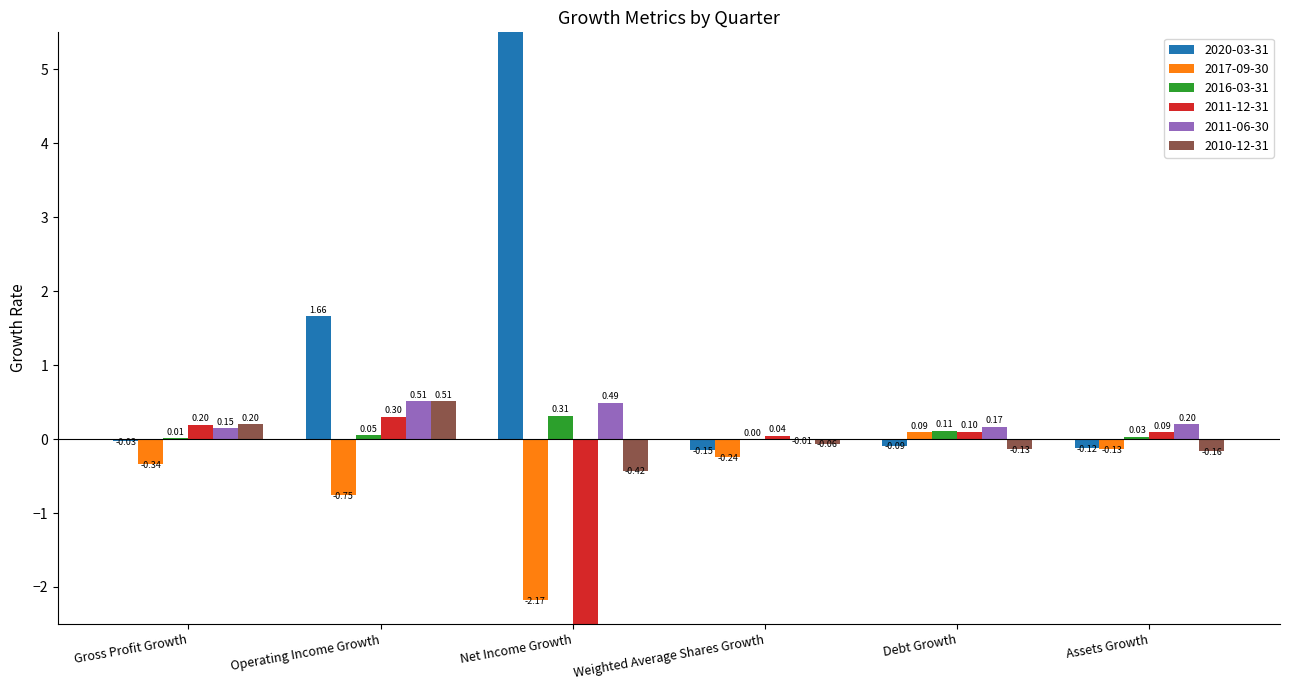

Reading right to left, transcribe all the data shown in this chart.

2020-03-31: Assets Growth=-0.1	Debt Growth=-0.1	Weighted Average Shares Growth=-0.2	Net Income Growth=134.7	Operating Income Growth=1.7	Gross Profit Growth=-0.0
2017-09-30: Assets Growth=-0.1	Debt Growth=0.1	Weighted Average Shares Growth=-0.2	Net Income Growth=-2.2	Operating Income Growth=-0.8	Gross Profit Growth=-0.3
2016-03-31: Assets Growth=0.0	Debt Growth=0.1	Weighted Average Shares Growth=0.0	Net Income Growth=0.3	Operating Income Growth=0.1	Gross Profit Growth=0.0
2011-12-31: Assets Growth=0.1	Debt Growth=0.1	Weighted Average Shares Growth=0.0	Net Income Growth=-8.6	Operating Income Growth=0.3	Gross Profit Growth=0.2
2011-06-30: Assets Growth=0.2	Debt Growth=0.2	Weighted Average Shares Growth=-0.0	Net Income Growth=0.5	Operating Income Growth=0.5	Gross Profit Growth=0.1
2010-12-31: Assets Growth=-0.2	Debt Growth=-0.1	Weighted Average Shares Growth=-0.1	Net Income Growth=-0.4	Operating Income Growth=0.5	Gross Profit Growth=0.2